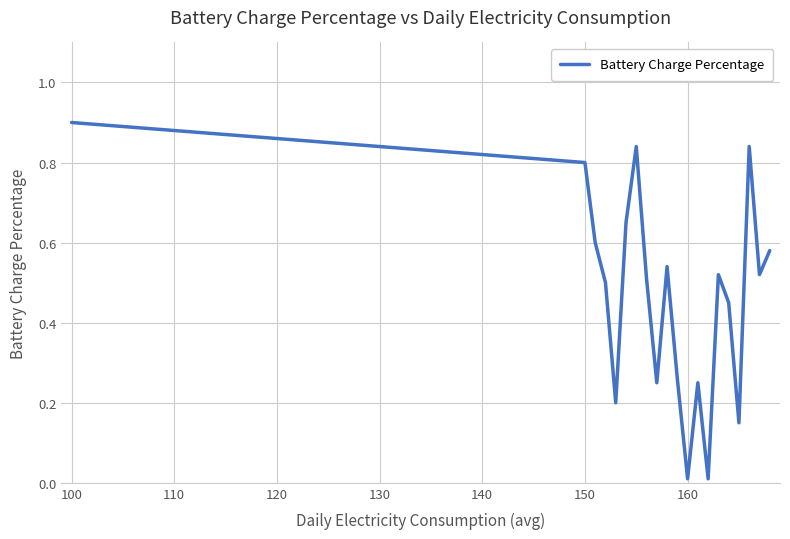

What is the difference between the maximum and minimum values?

0.9